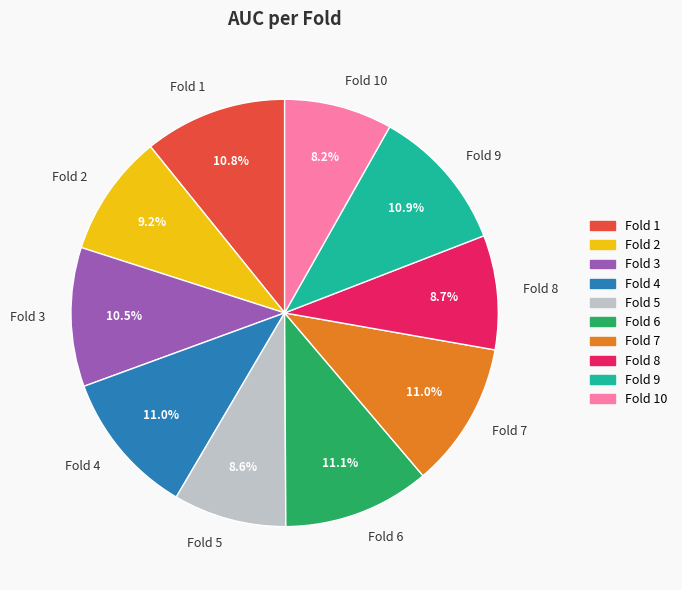

Between Fold 9 and Fold 8, which is larger?

Fold 9